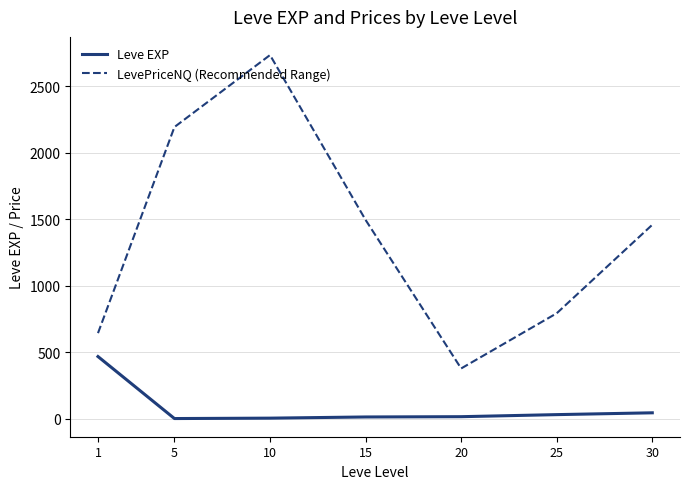

Which series has the largest total across all categories?

LevePriceNQ (Recommended Range)